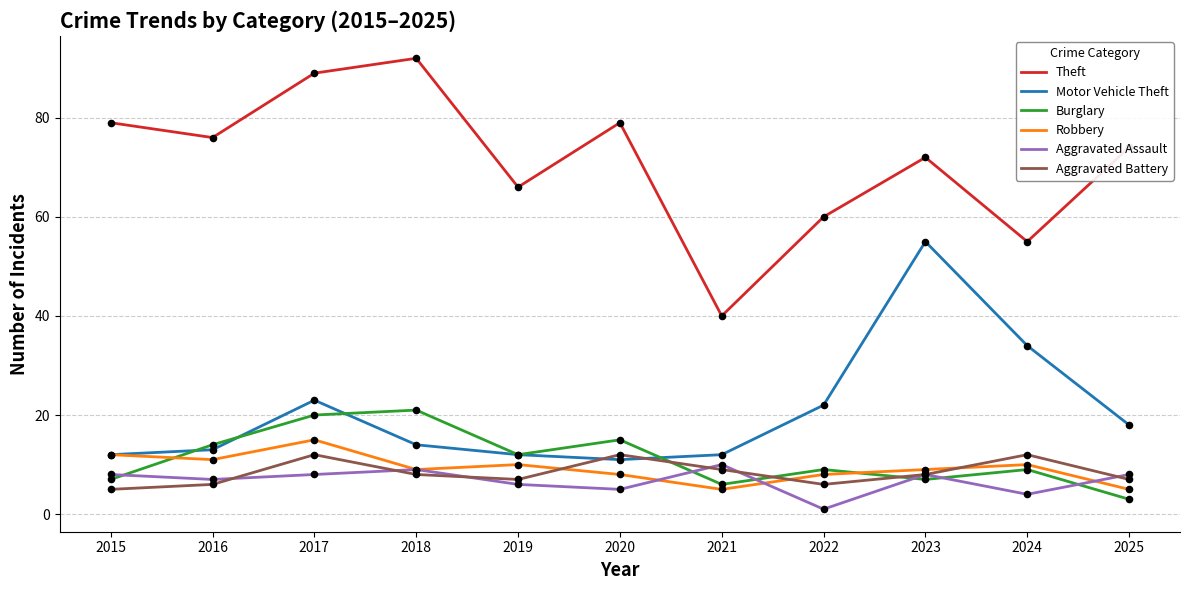

What is the total value across all series at 2023?

159